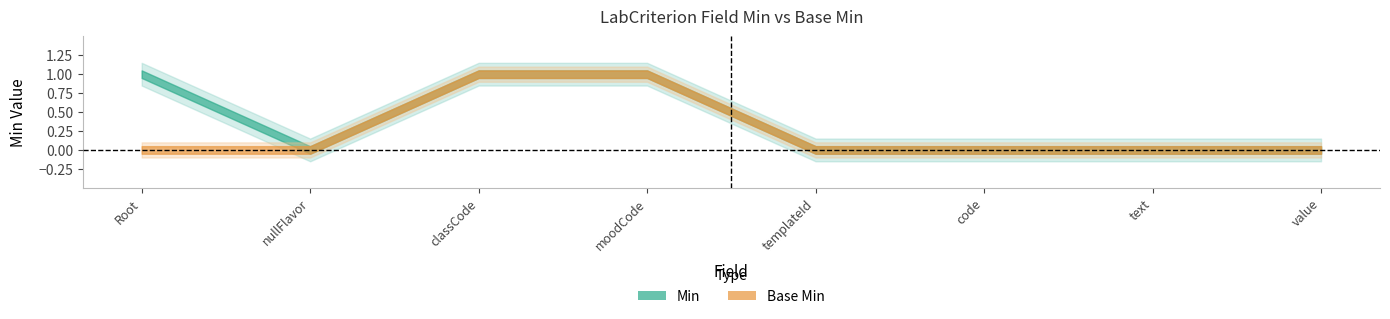

Rank the series at LabCriterion.text from highest to lowest value.

Min, Base Min